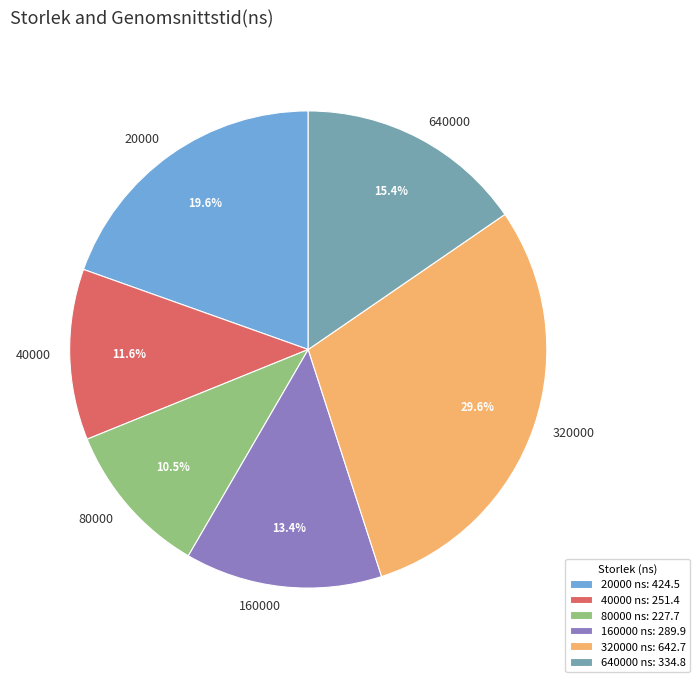

The 320000 slice represents 18% of the pie. True or false?

False